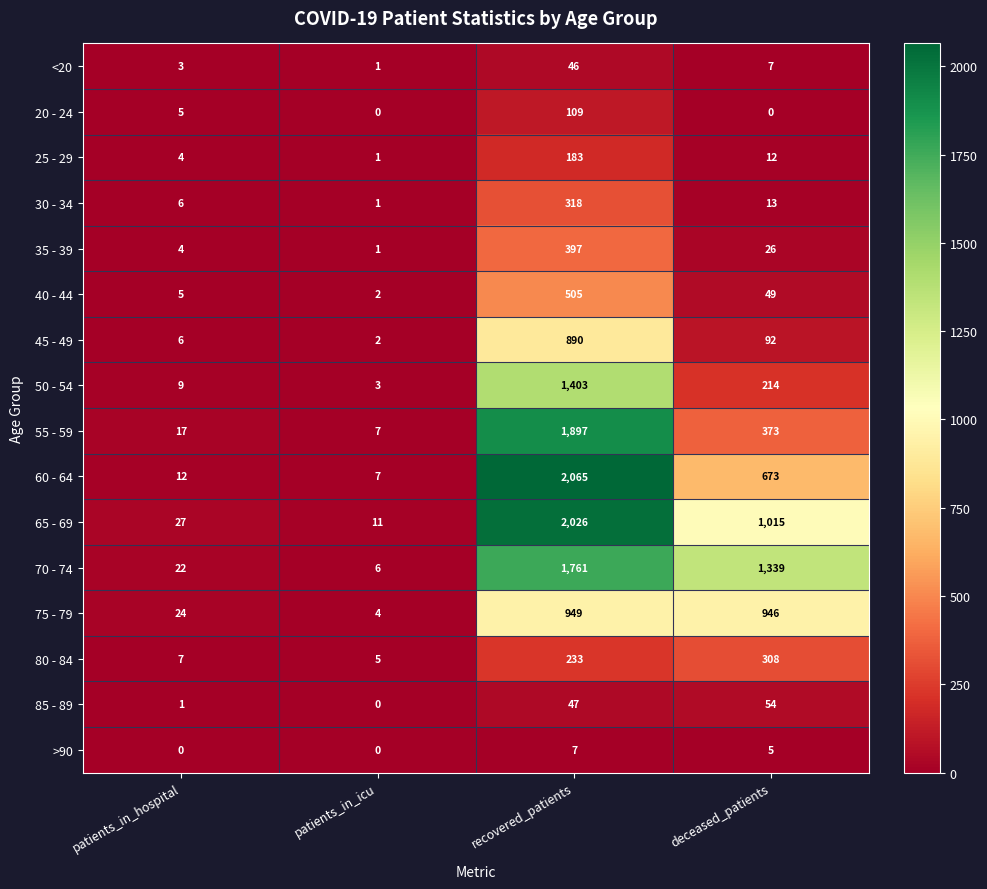

Is it true that 55 - 59 equals 1897 at recovered_patients?

True